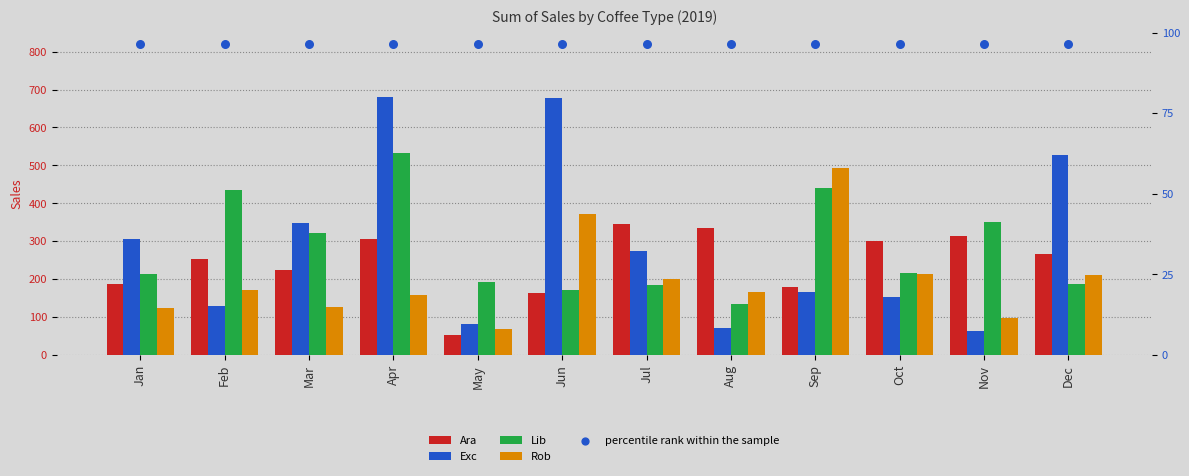

Which series has the largest total across all categories?

percentile rank within the sample